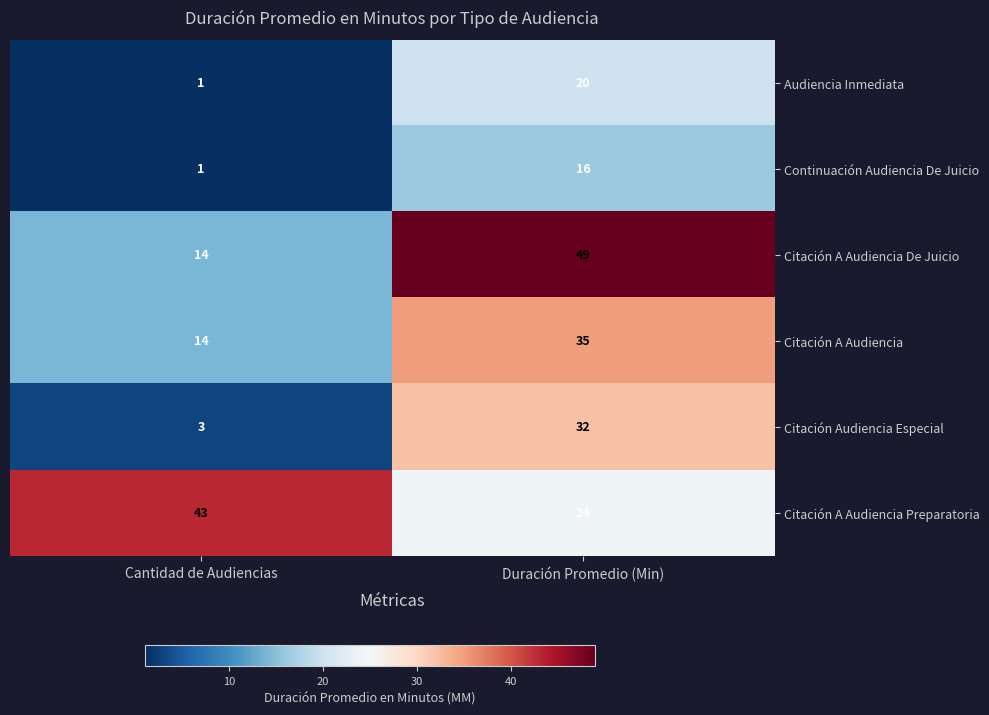

Where is Citación Audiencia Especial nearest to the value 17?

Cantidad de Audiencias